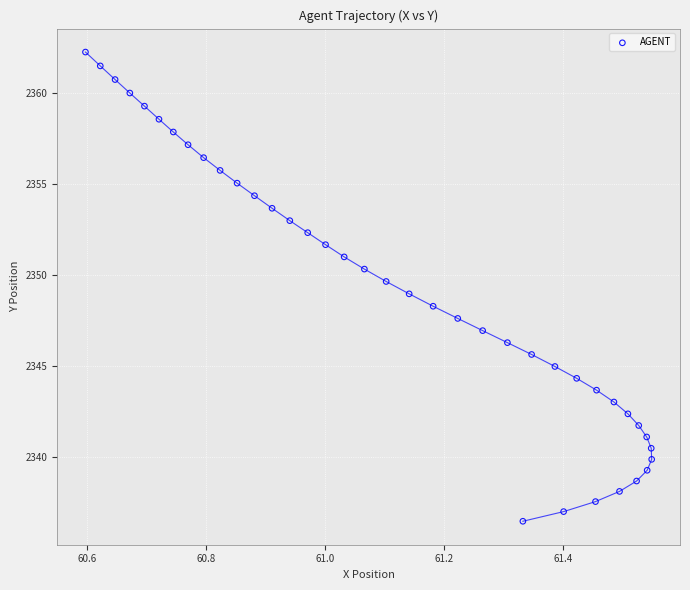

What is the range of Y values (max minus min)?

25.8